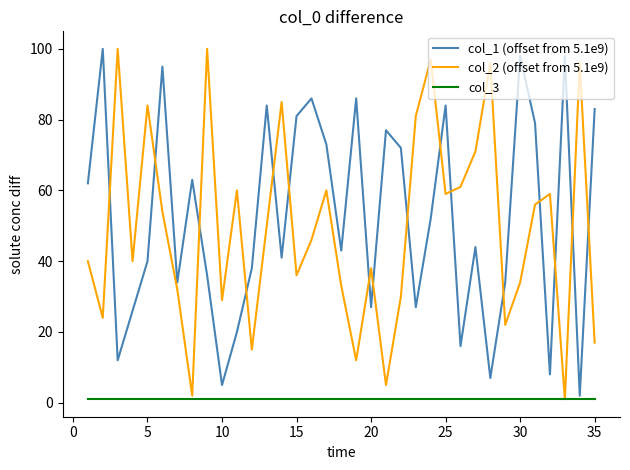

Which series has the largest total across all categories?

col_1 (offset from 5.1e9)